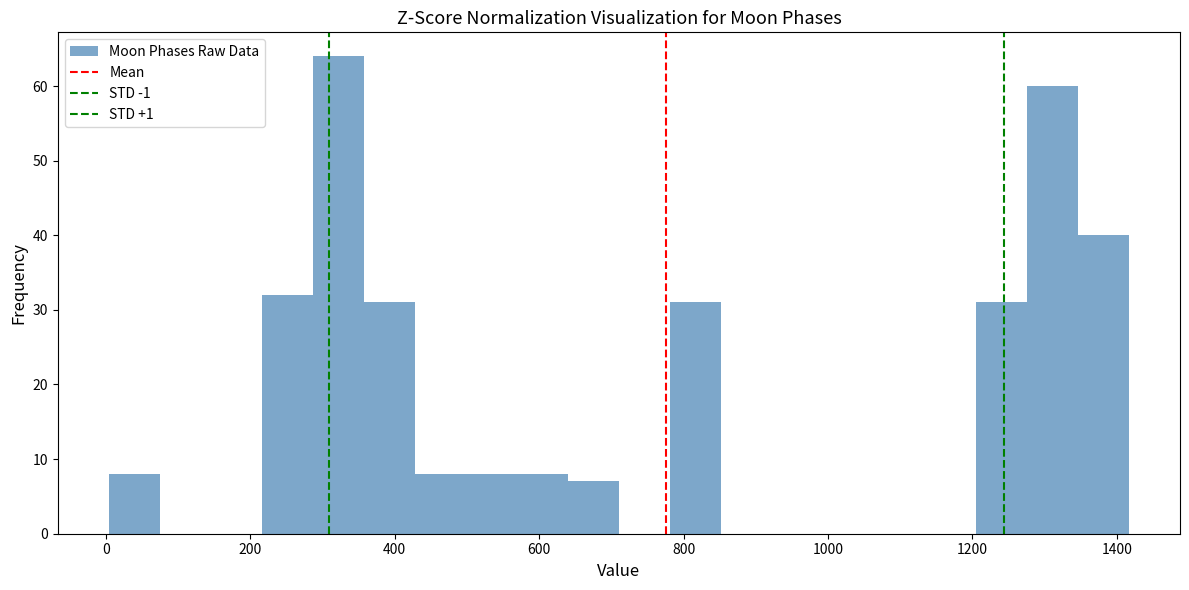

Around what value on the x-axis is the tallest bar? Give the approximate position of its centre, as read against the axis.

320